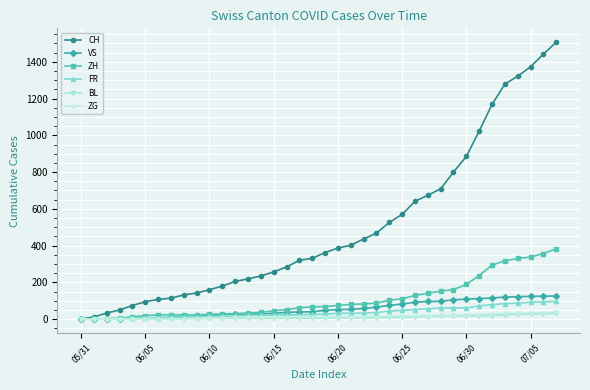

Which series has the largest total across all categories?

CH